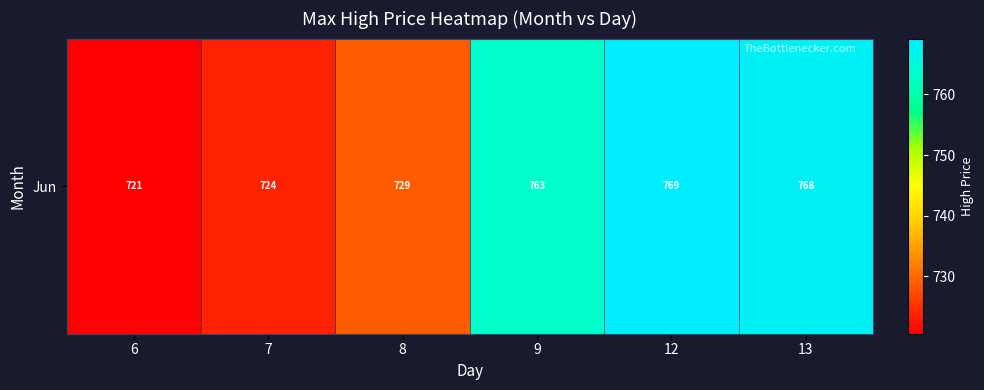

What is the sum of all values?

4473.3